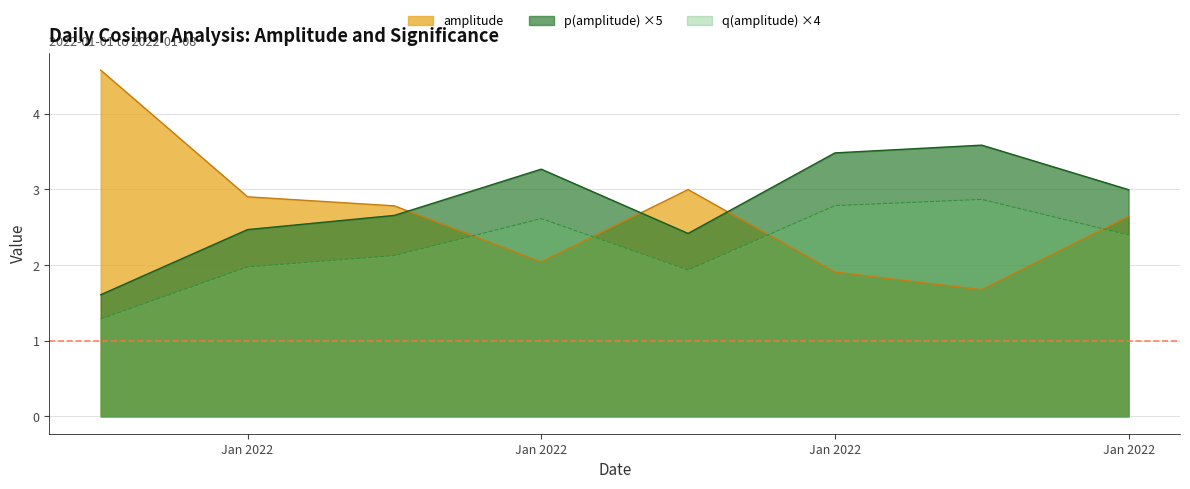

True or false: amplitude and q(amplitude) intersect in this chart.

True